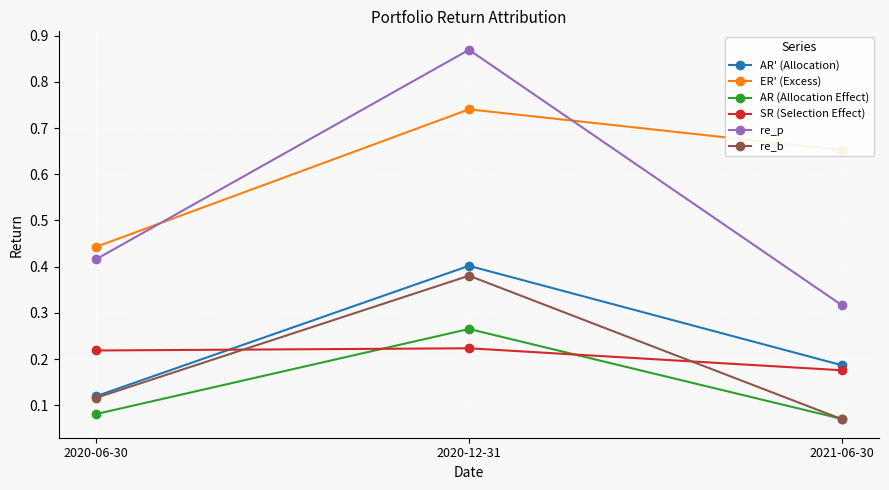

At 2020-12-31, list the series in order from smallest to largest.

SR (Selection Effect), AR (Allocation Effect), re_b, AR' (Allocation), ER' (Excess), re_p